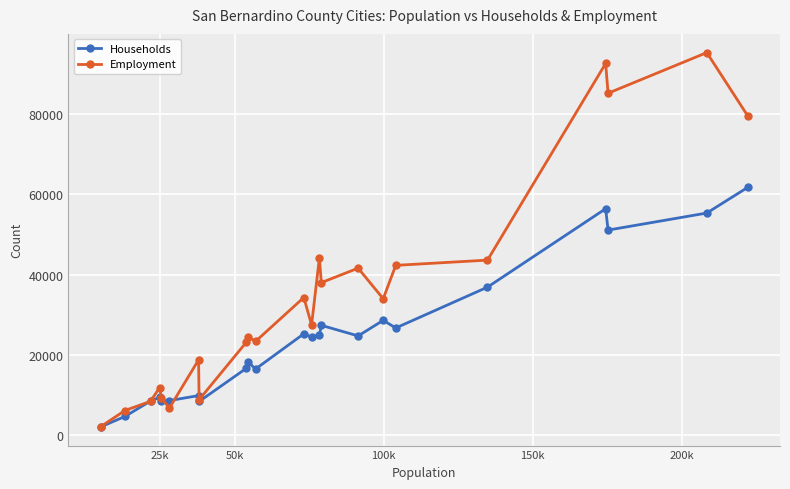

Which series has the largest total across all categories?

Employment